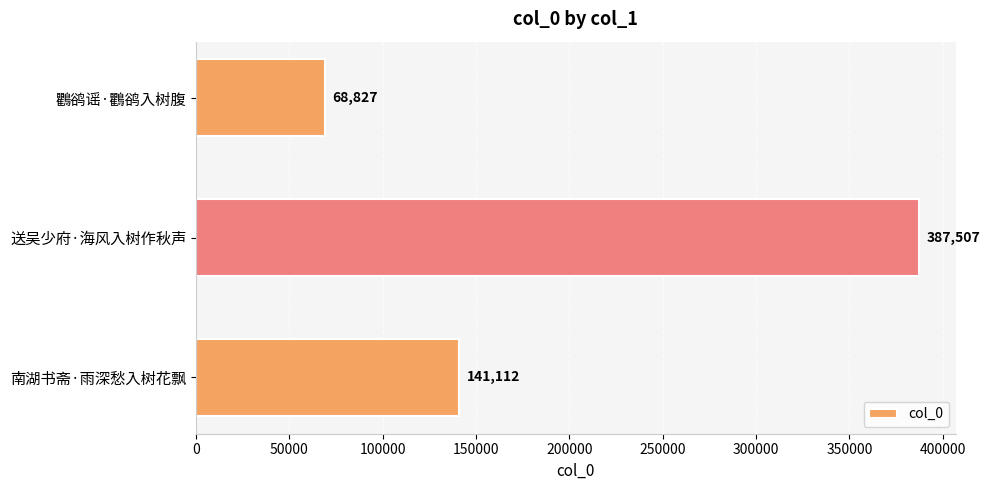

Reading top to bottom, list all the values displayed in this chart.

68827	387507	141112